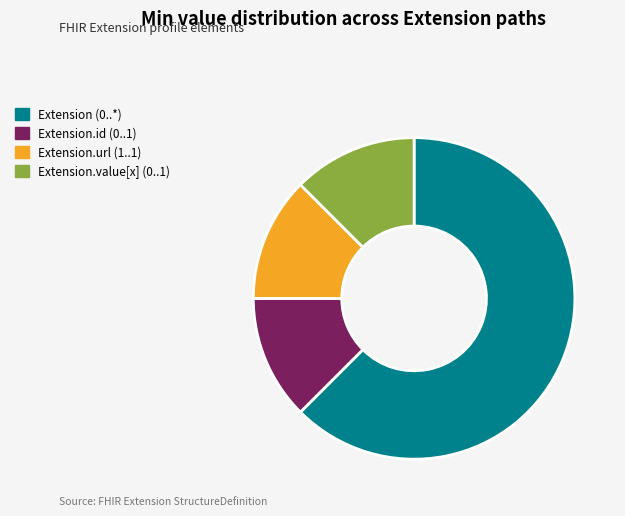

Which category has the biggest portion of the pie?

Extension (0..*)